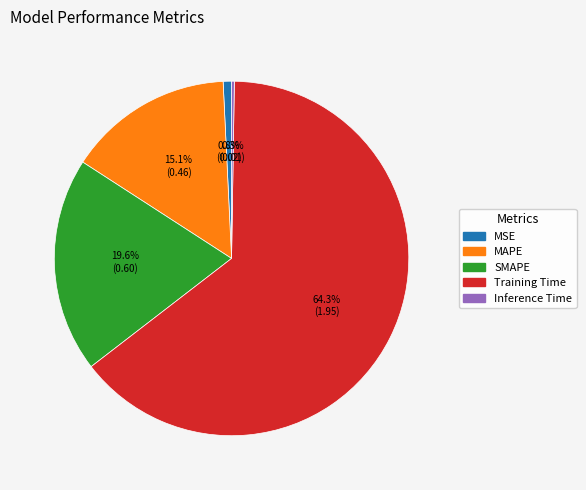

What percentage is the SMAPE slice, to the nearest percent?

20%